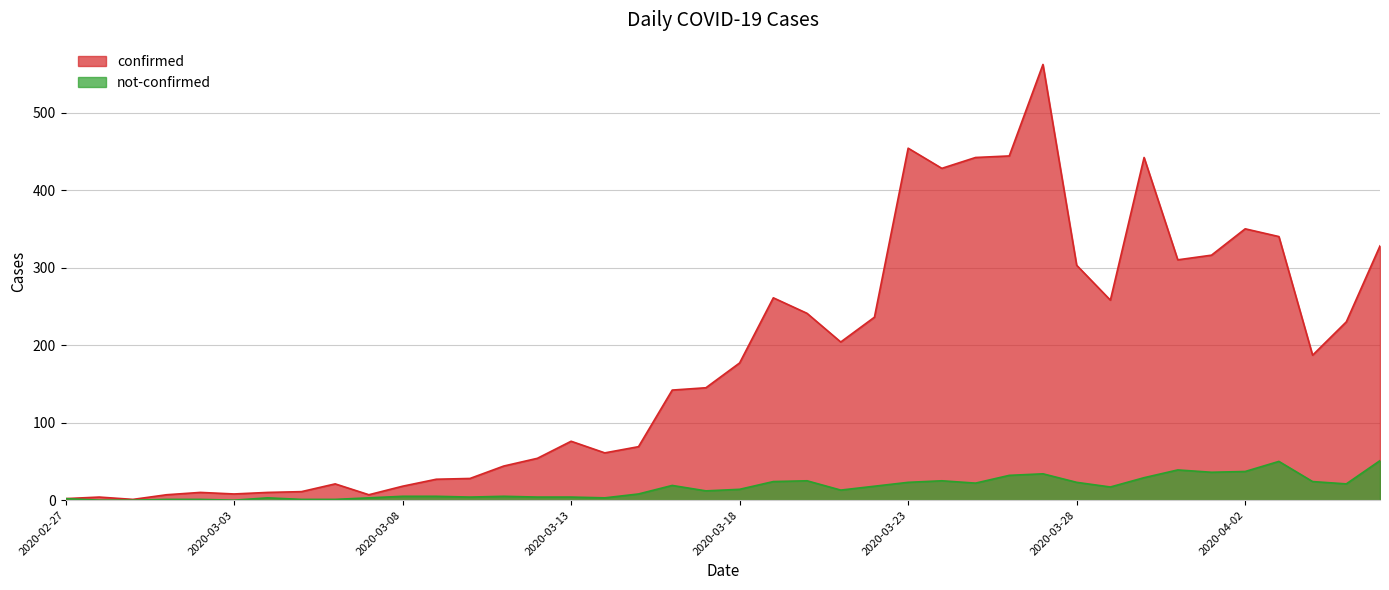

Reading left to right, list all the values displayed in this chart.

confirmed: 2	4	1	7	10	8	10	11	21	7	18	27	28	44	54	76	61	69	142	145	177	261	241	204	236	454	428	442	444	562	303	258	442	310	316	350	340	187	230	328
not-confirmed: 2	0	0	1	1	0	3	1	1	3	5	5	4	5	4	4	3	8	19	12	14	24	25	13	18	23	25	22	32	34	23	17	29	39	36	37	50	24	21	51